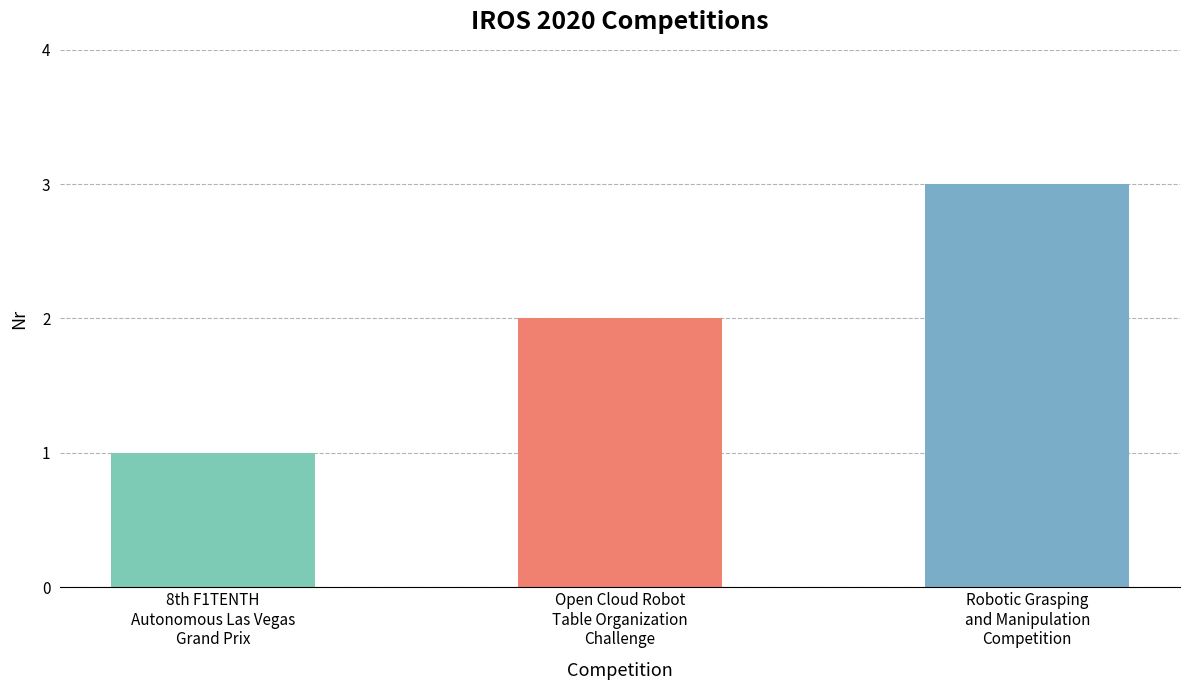

How many data points are less than 2?

1